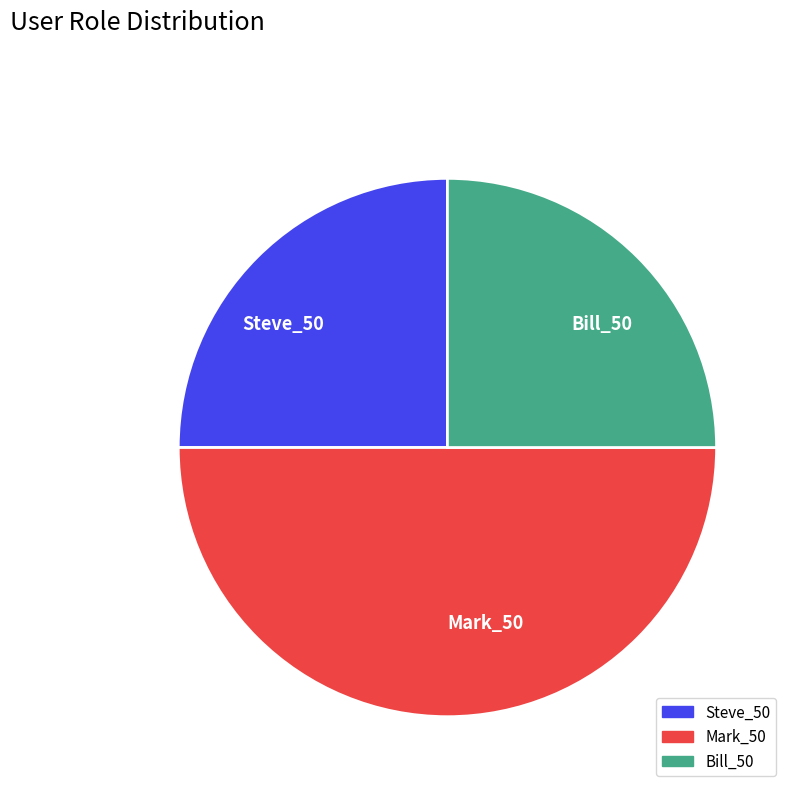

Is the sum of Mark_50 and Bill_50 greater than half?

Yes